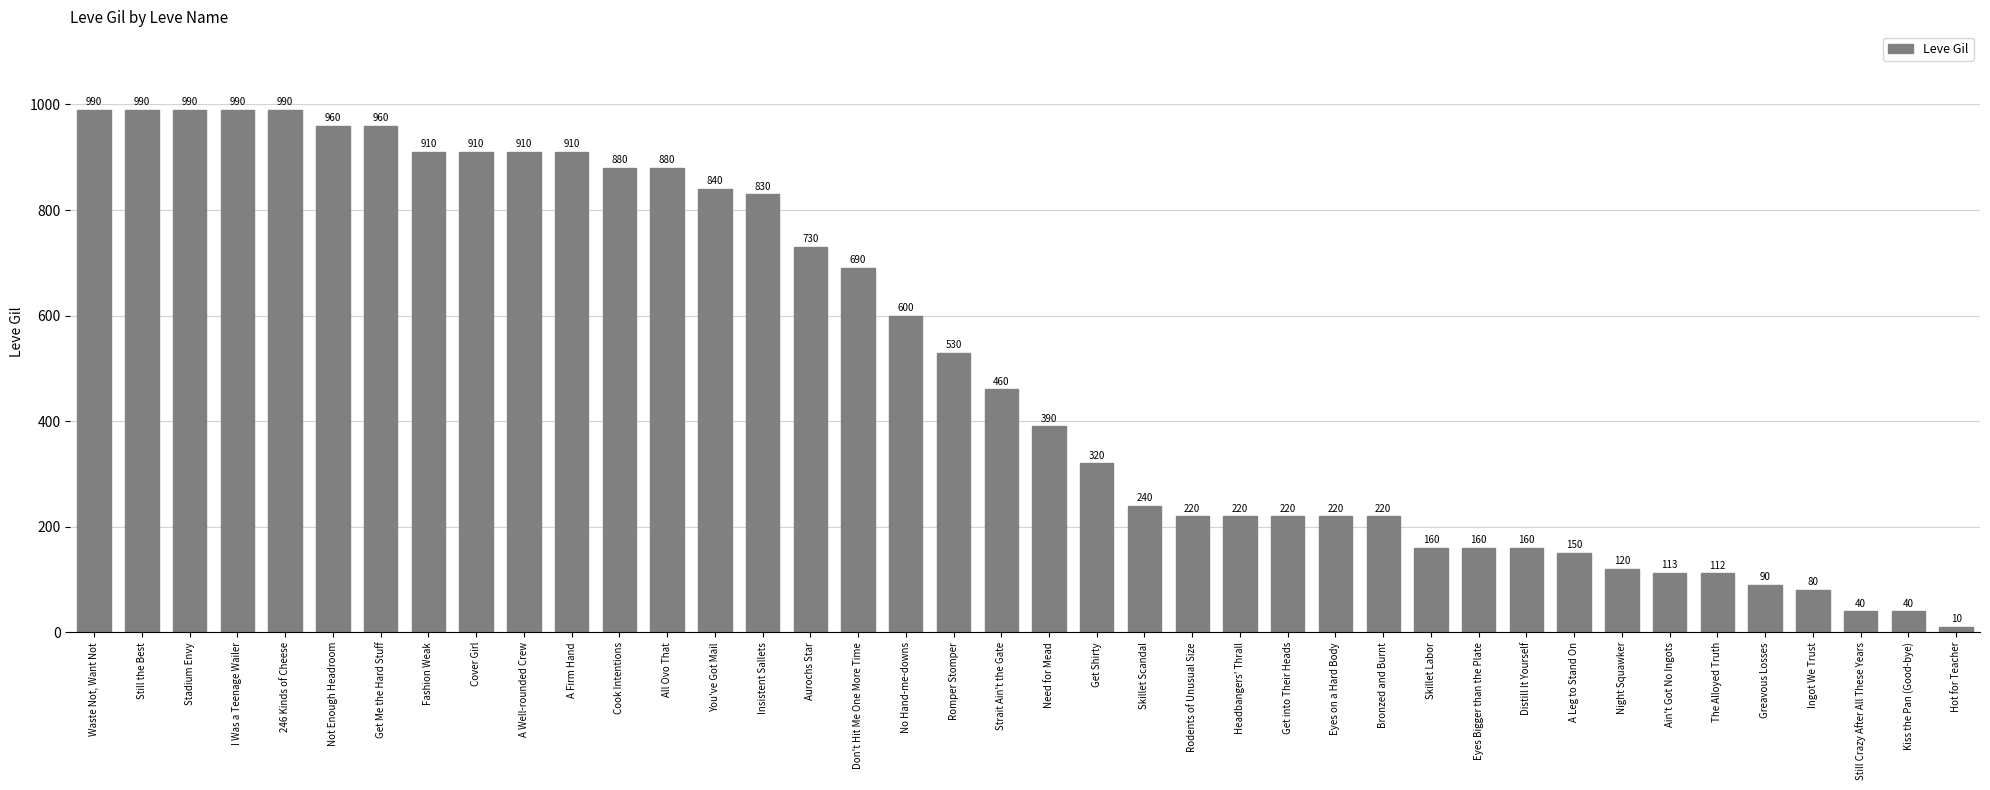

At which category does the chart reach its minimum across all series?

Hot for Teacher